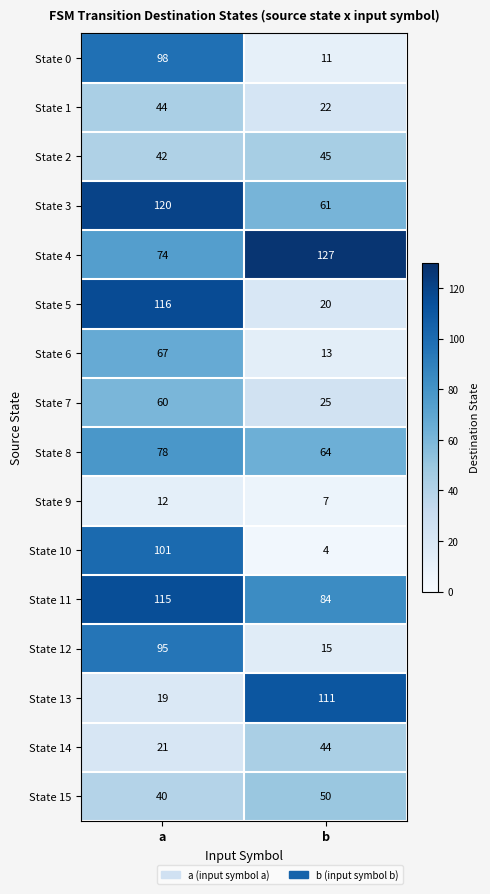

At how many categories does at least one series exceed 21?

2